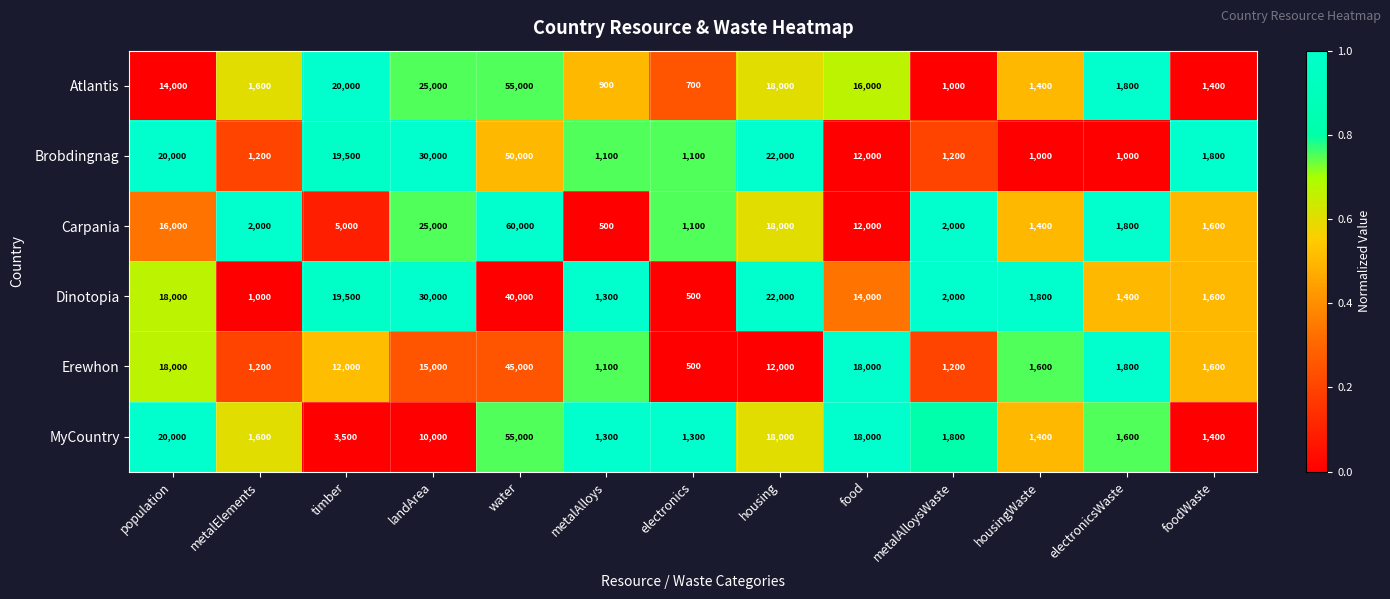

Which series has the largest range (max minus min)?

Carpania